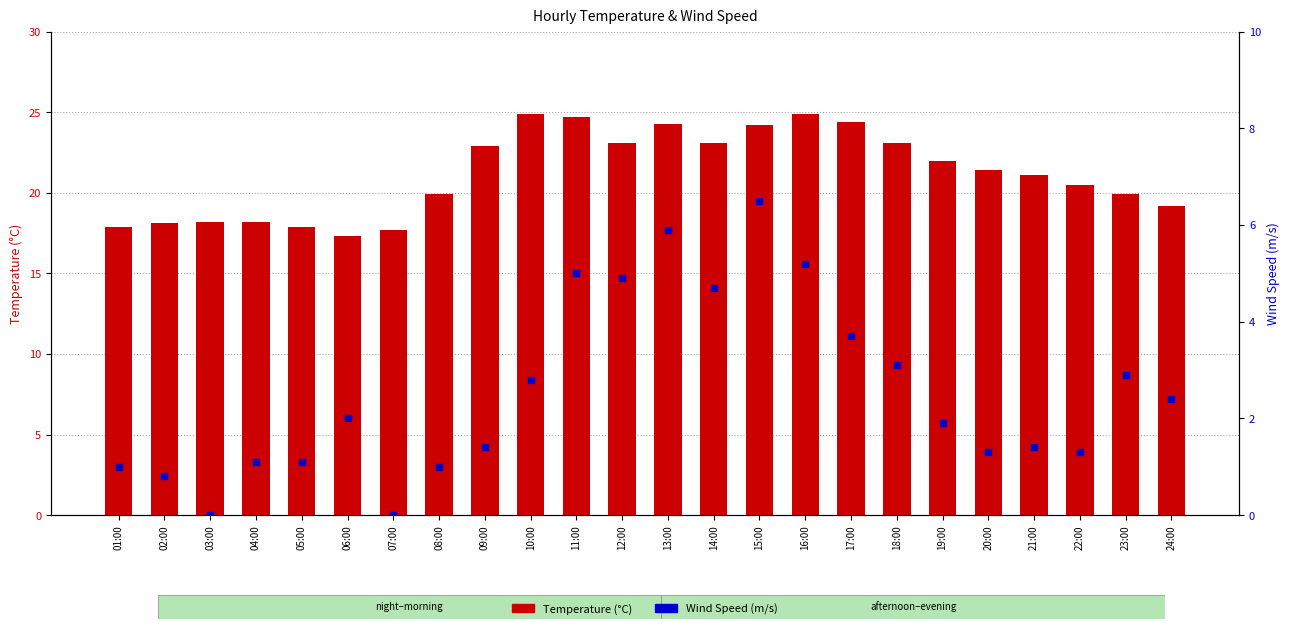

Which series contains the lowest Y value?

Wind Speed (m/s)